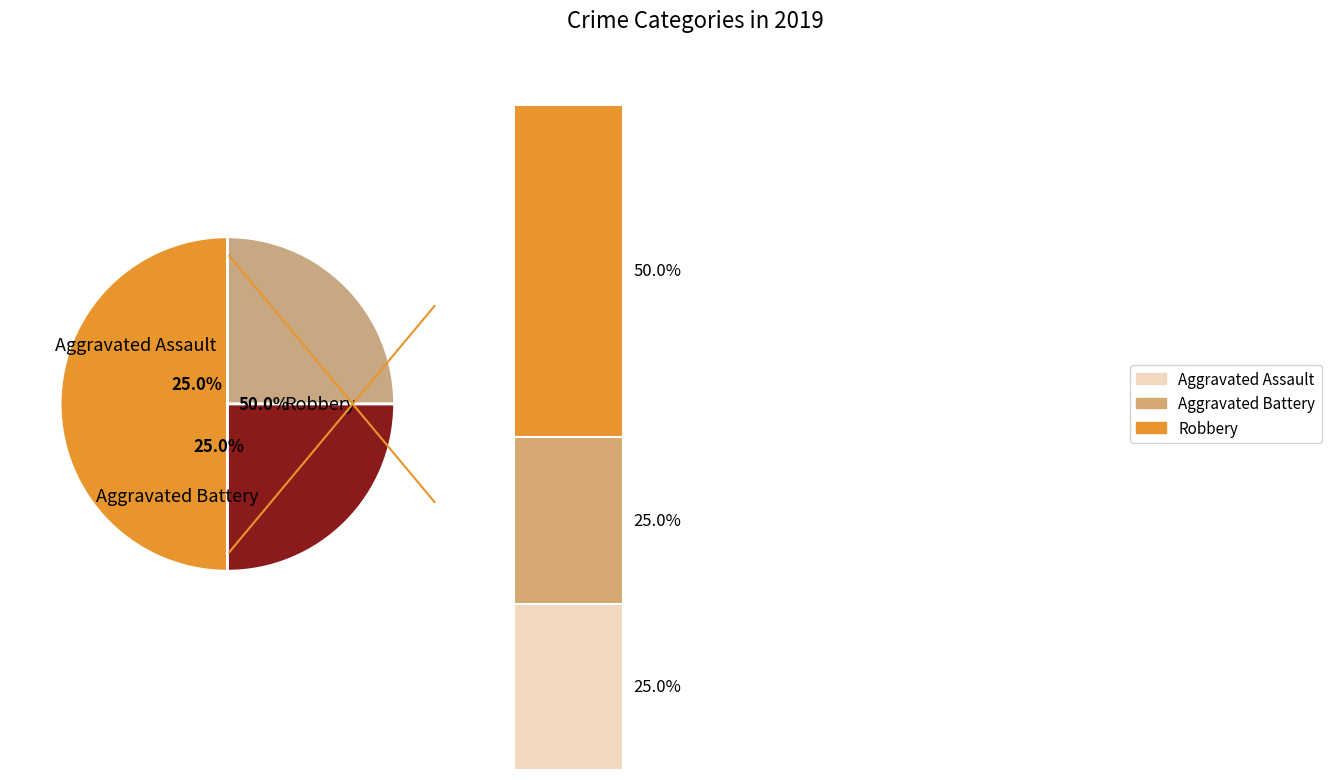

Rank the categories by value from lowest to highest.

Aggravated Assault, Aggravated Battery, Robbery